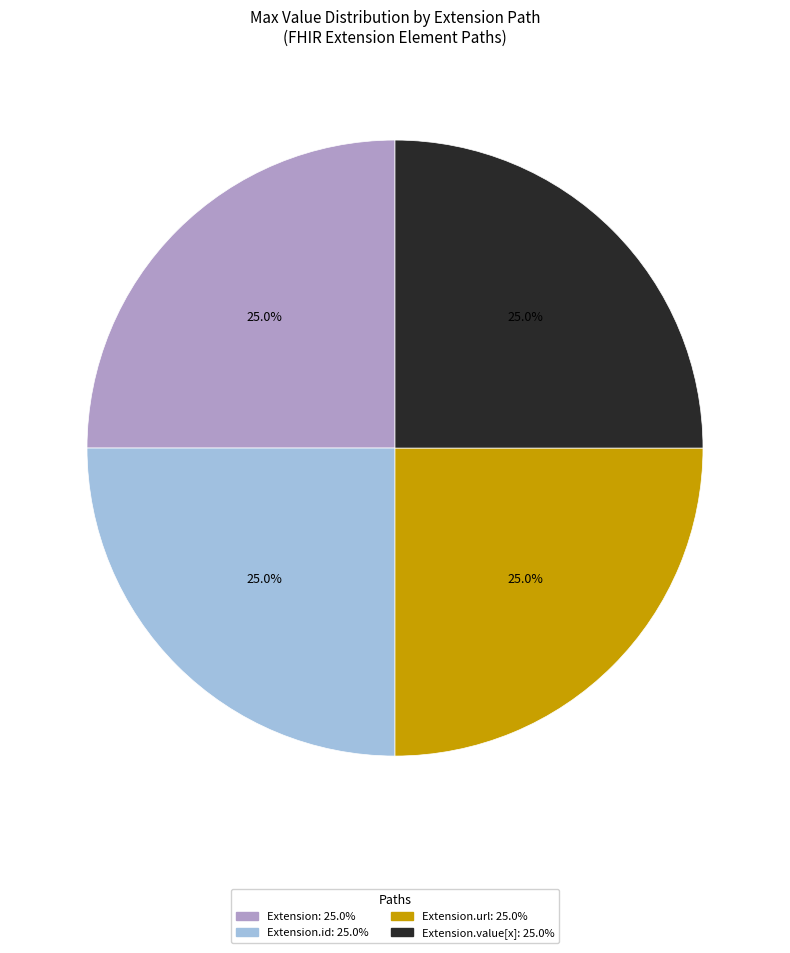

Is there any slice that represents more than half of the pie?

No